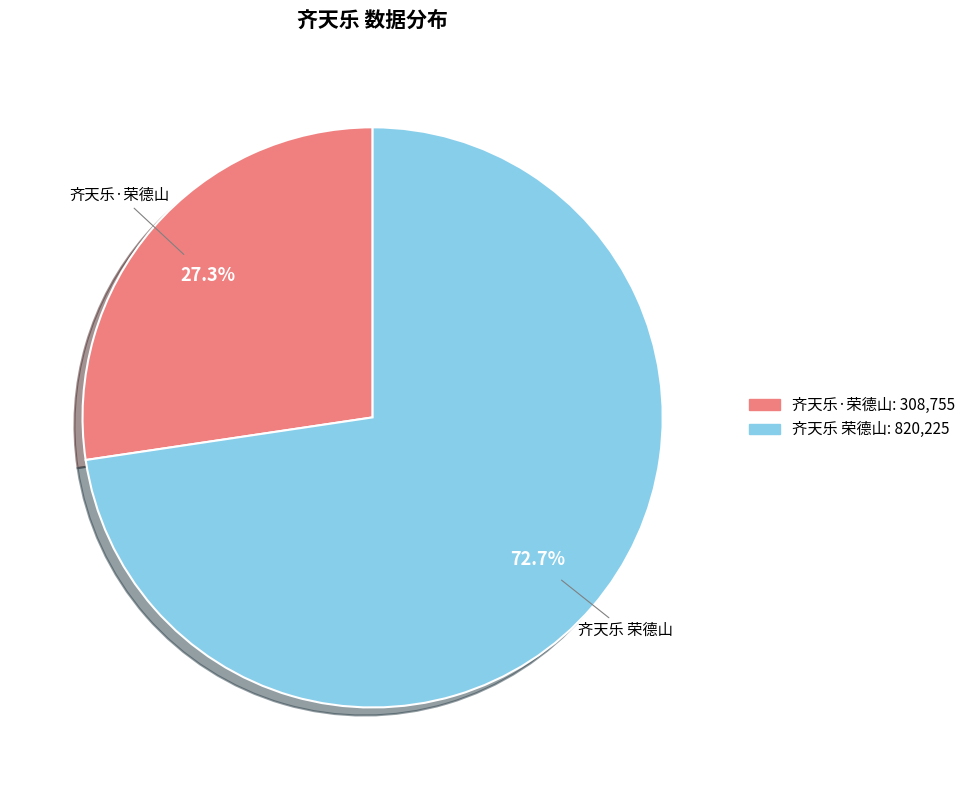

To the nearest percent, what portion does 齐天乐 荣德山 represent?

73%